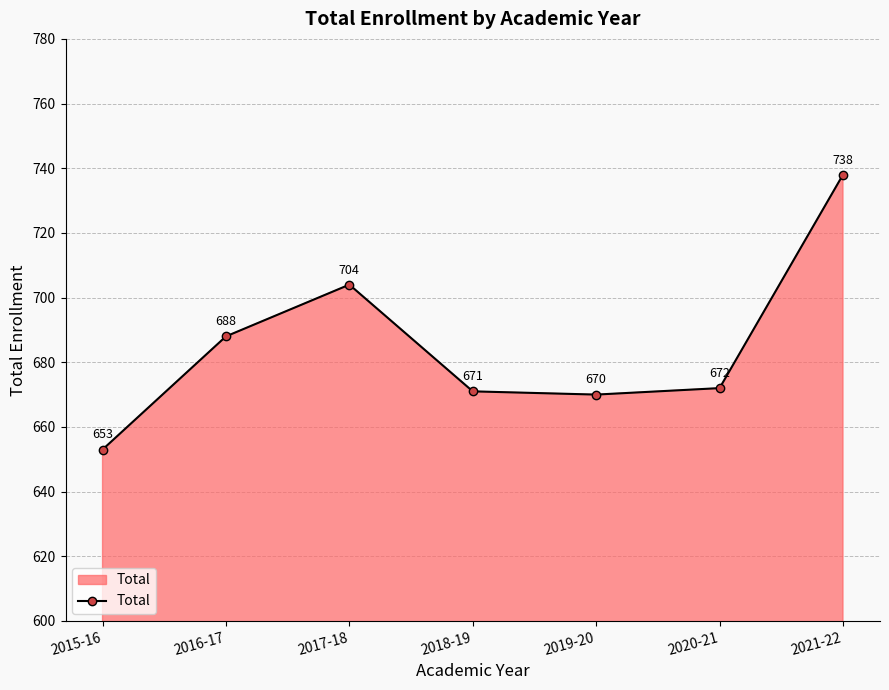

Does the chart have visible grid lines?

Yes